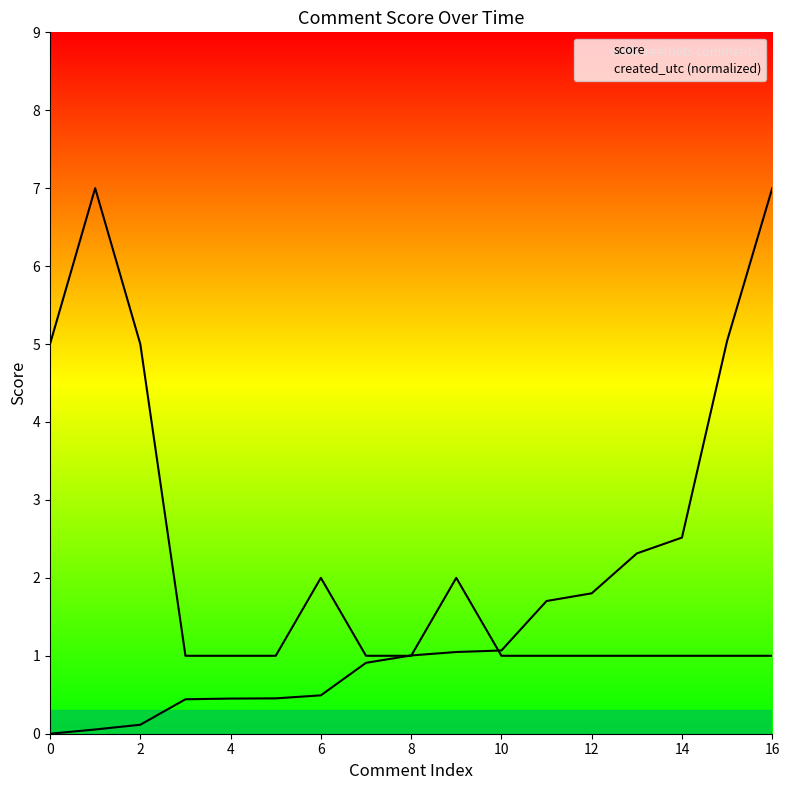

Where is created_utc (normalized) nearest to the value 3?

14